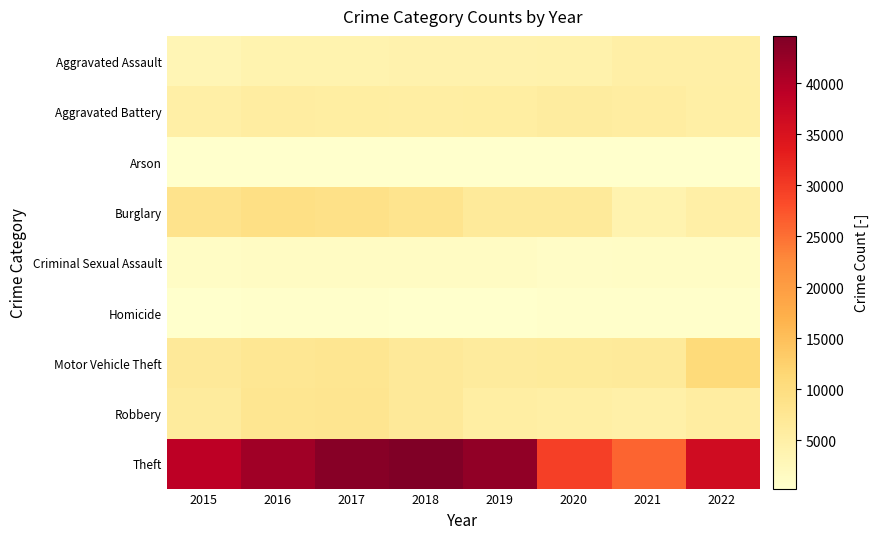

What is the spread (max minus min) of values at 2018?

44407